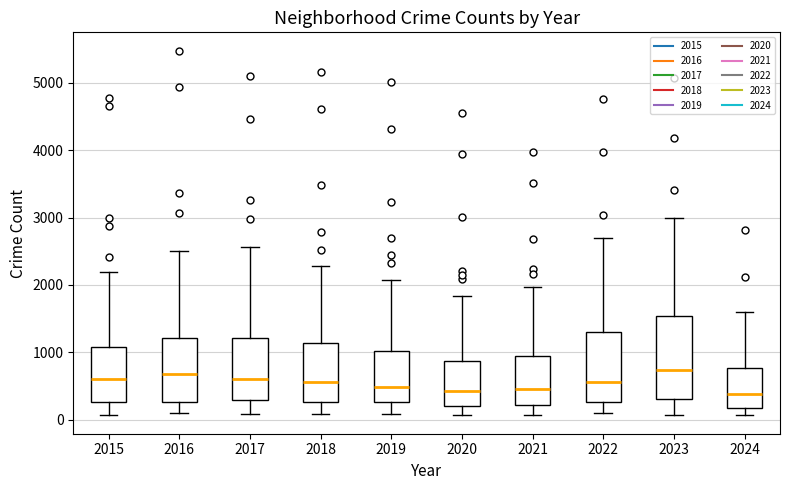

Comparing the boxes themselves (not the whiskers), which one is the tallest?

2023